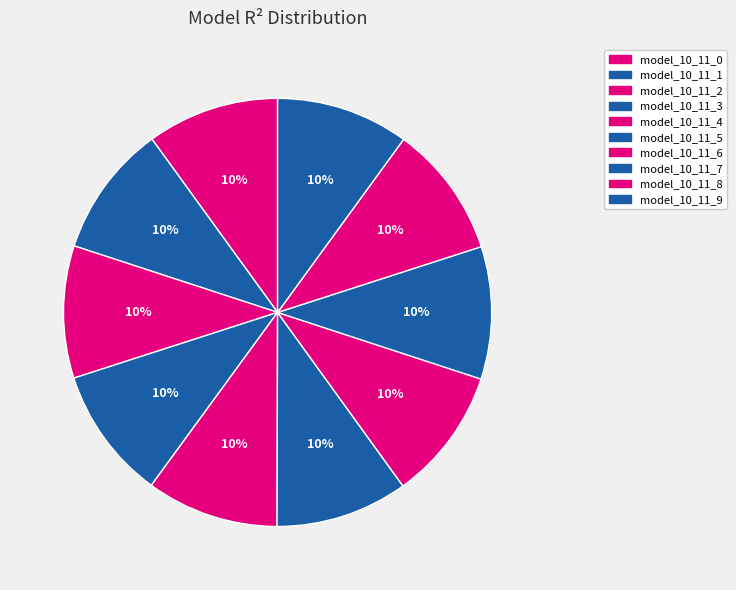

Is there any slice that represents more than half of the pie?

No